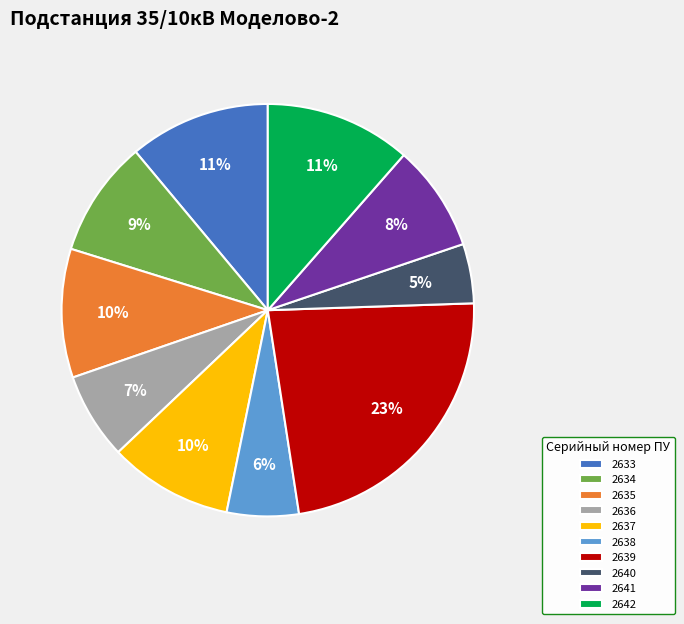

To the nearest percent, what portion does 2635 represent?

10%